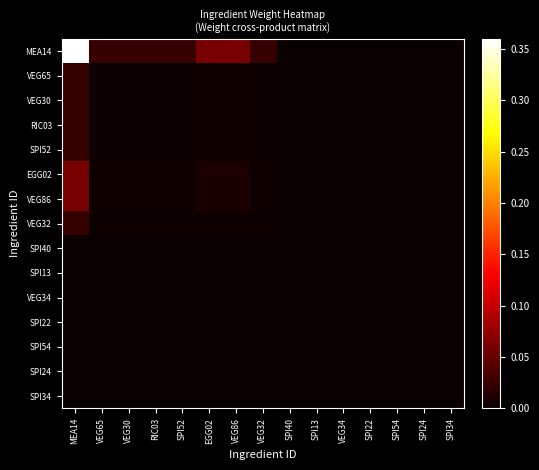

Which series has the largest total across all categories?

MEA14